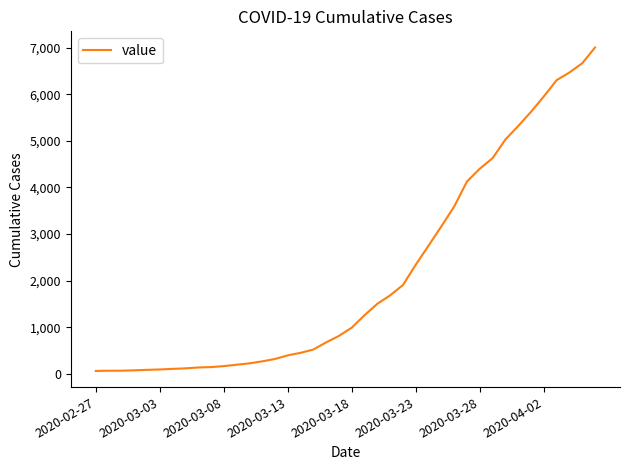

What is the greatest value displayed?

7004